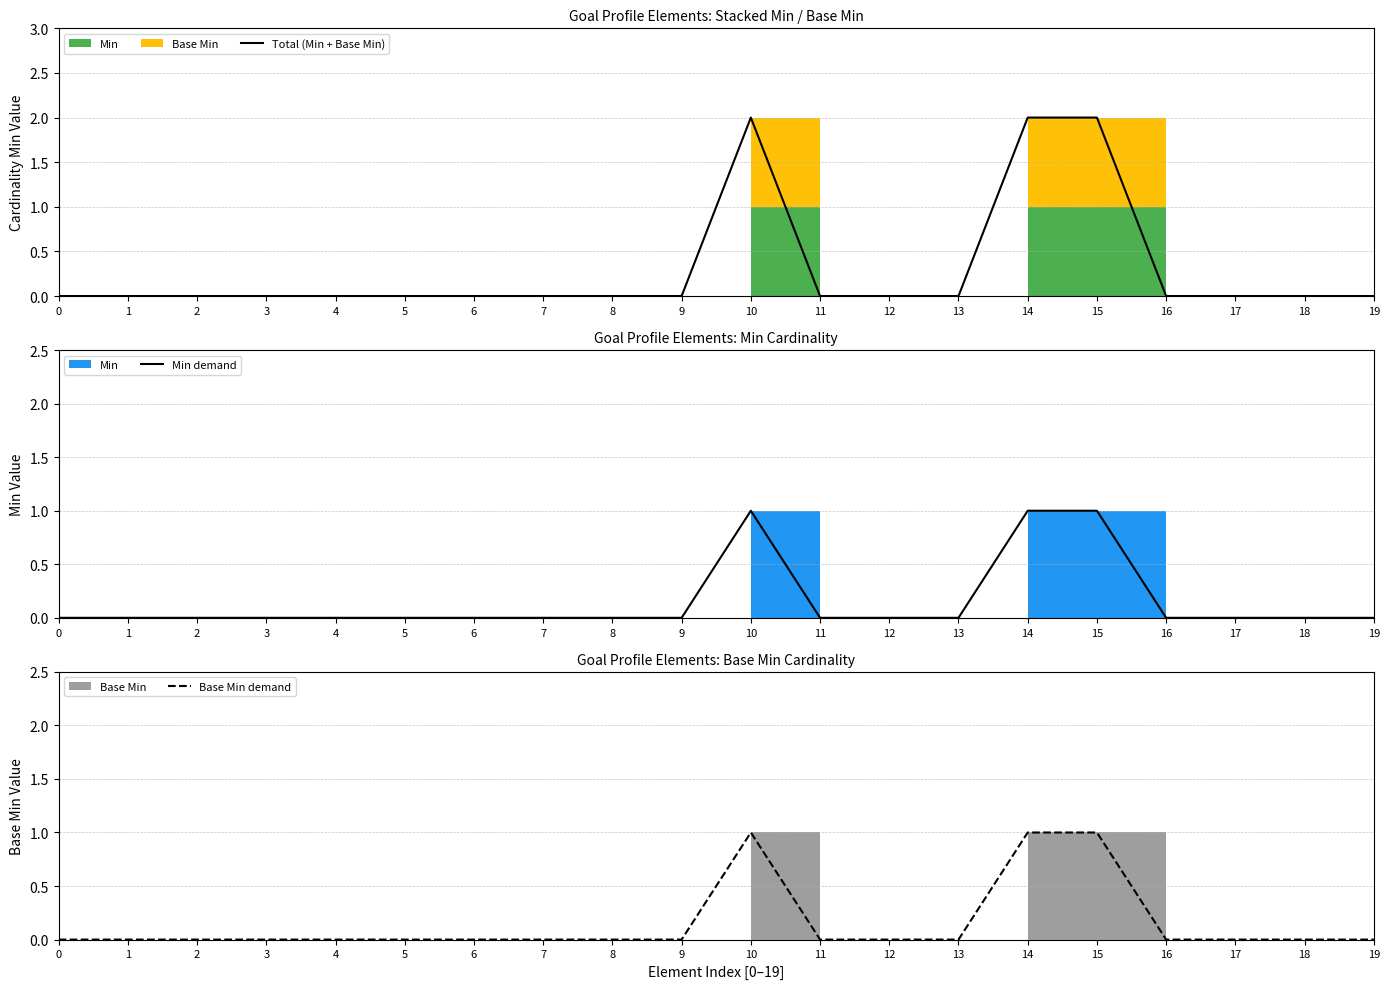

How many data points does each series have?

20